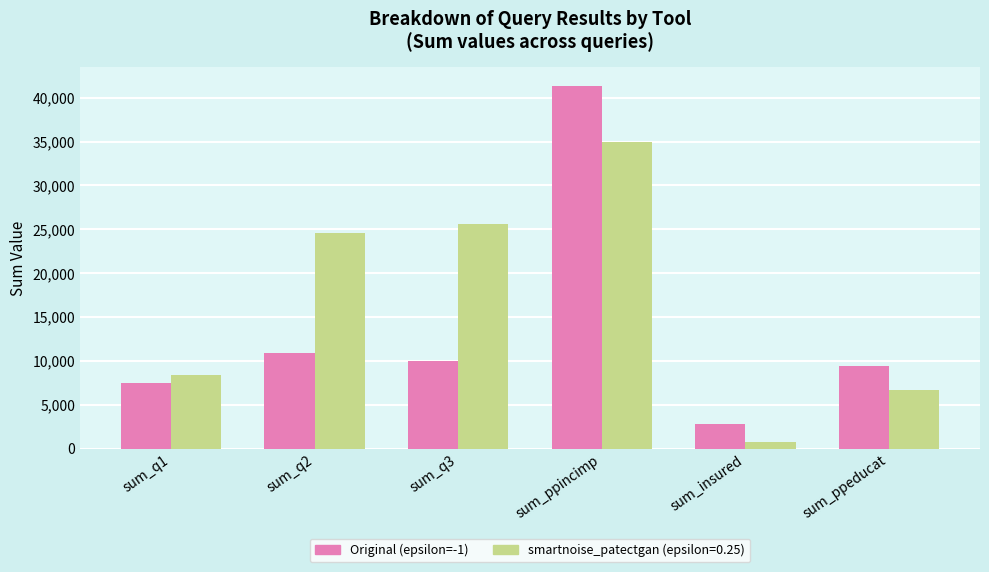

The value of smartnoise_patectgan (epsilon=0.25) at sum_ppeducat is 6665. True or false?

True